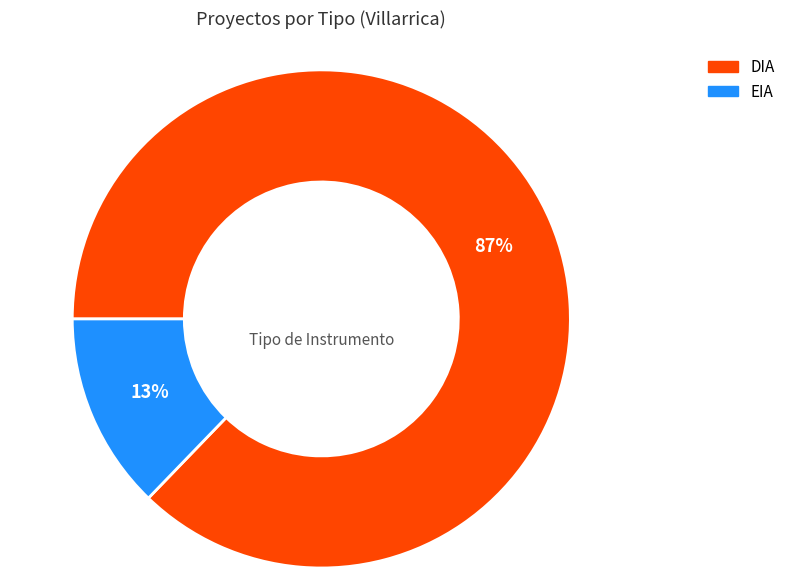

How many segments does this pie chart have?

2